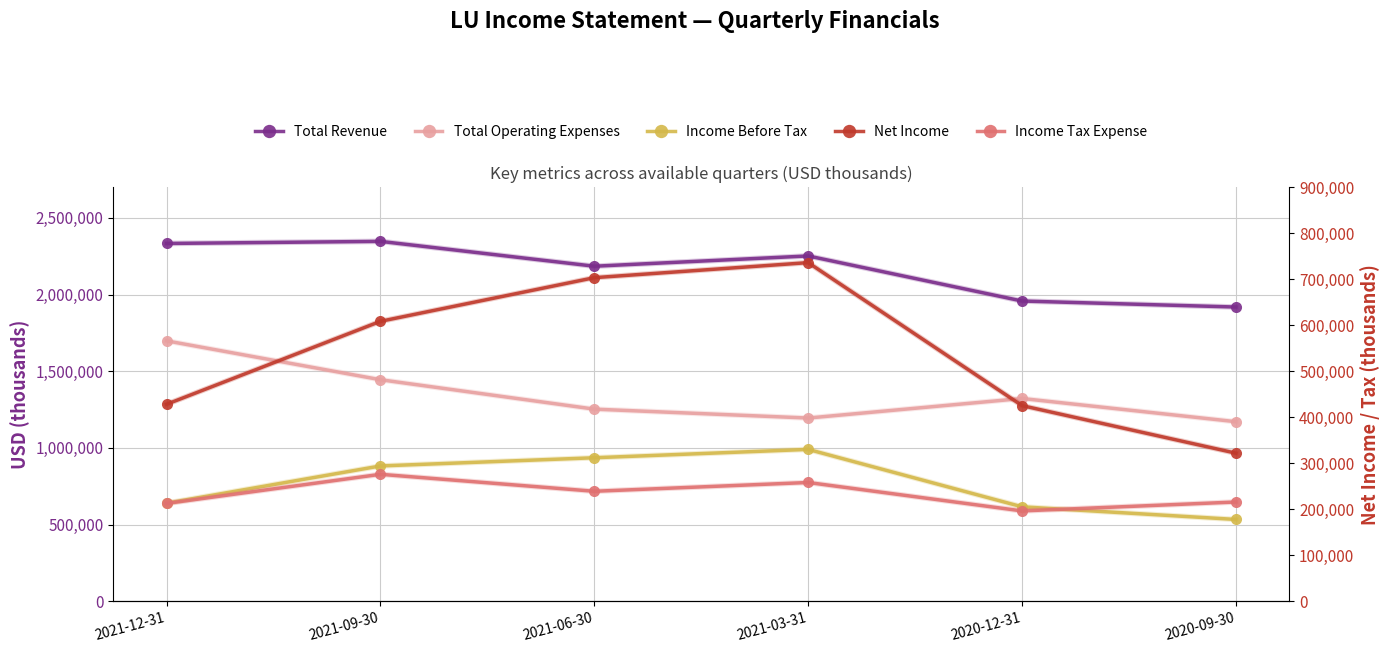

What is the label of the 4th point from the right?

2021-06-30